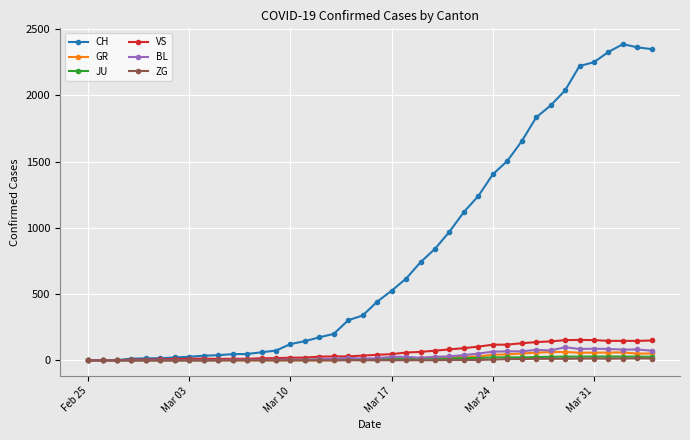

True or false: JU has more than 1 interior local peaks.

True